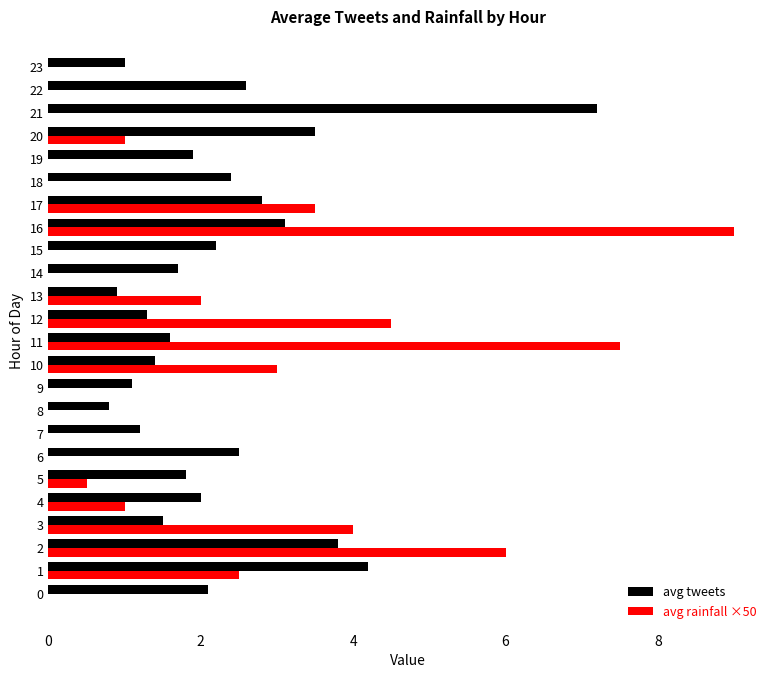

Between 2 and 4, which series saw the biggest shift?

avg rainfall ×50